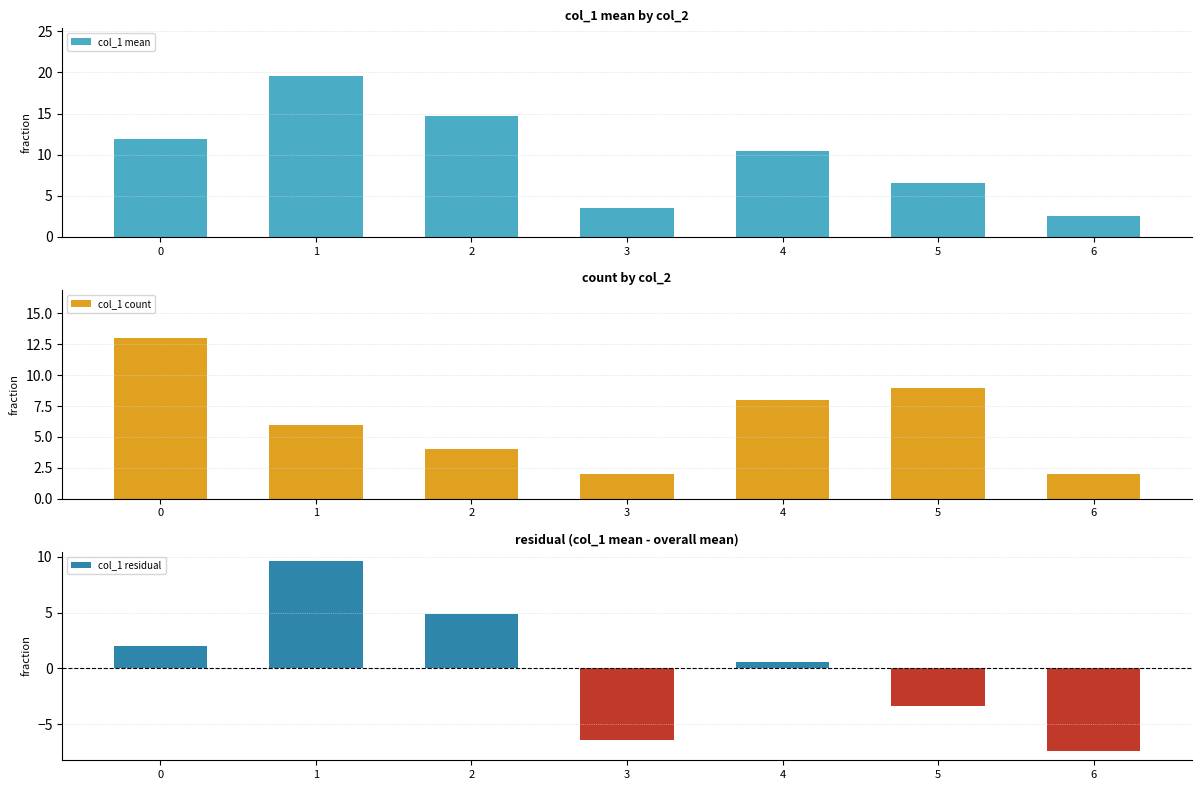

At 0, list the series in order from smallest to largest.

col_1 residual, col_1 mean, col_1 count